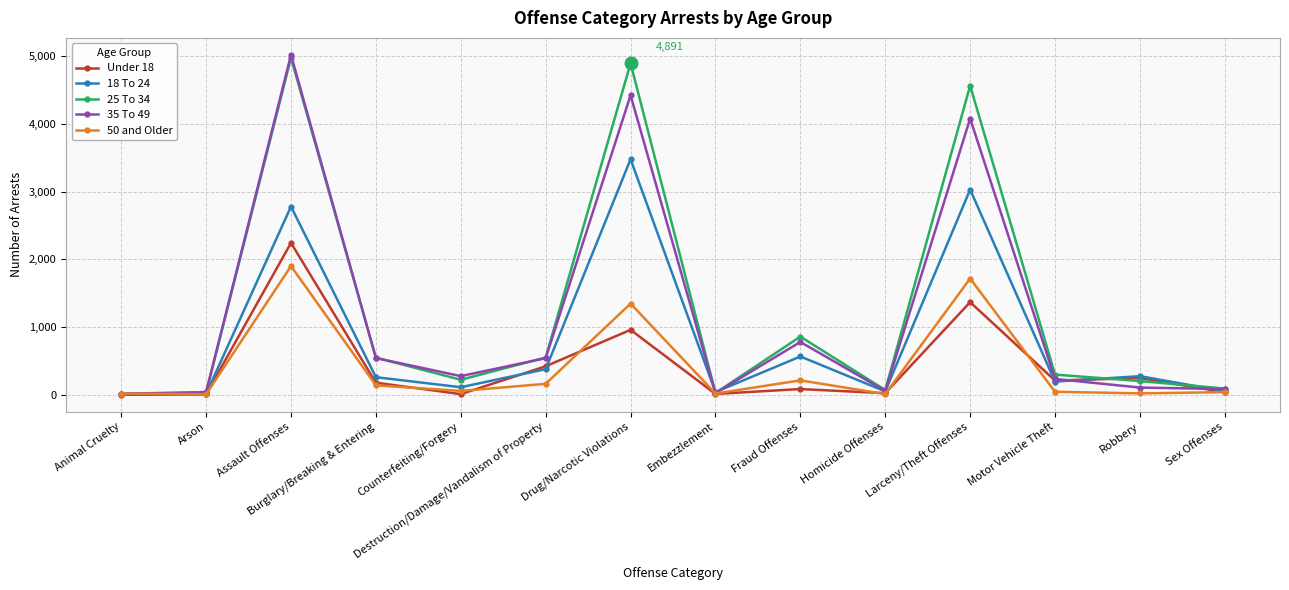

Does the chart display data point markers on the line(s)?

Yes